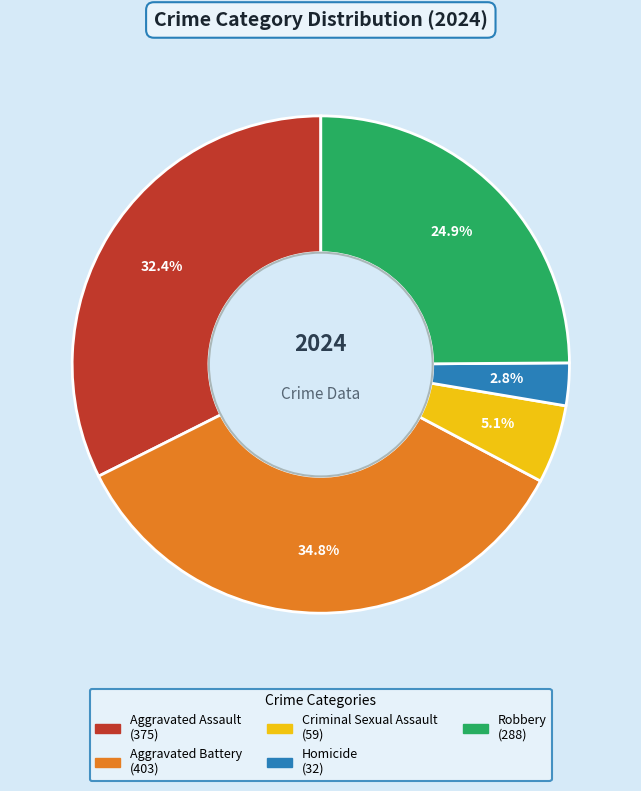

Which category has the biggest portion of the pie?

Aggravated Battery